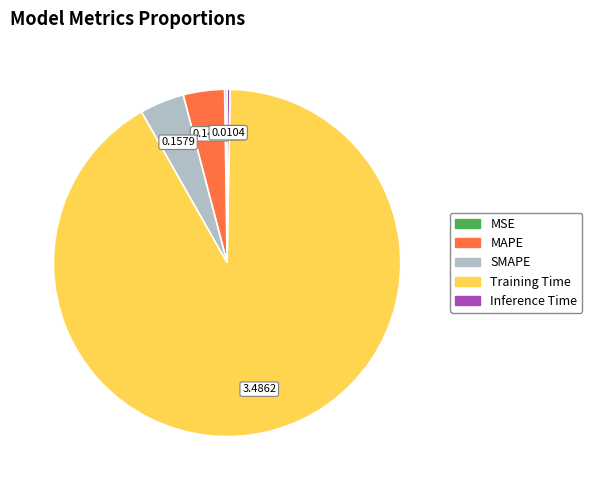

Which has a higher value, MAPE or Training Time?

Training Time